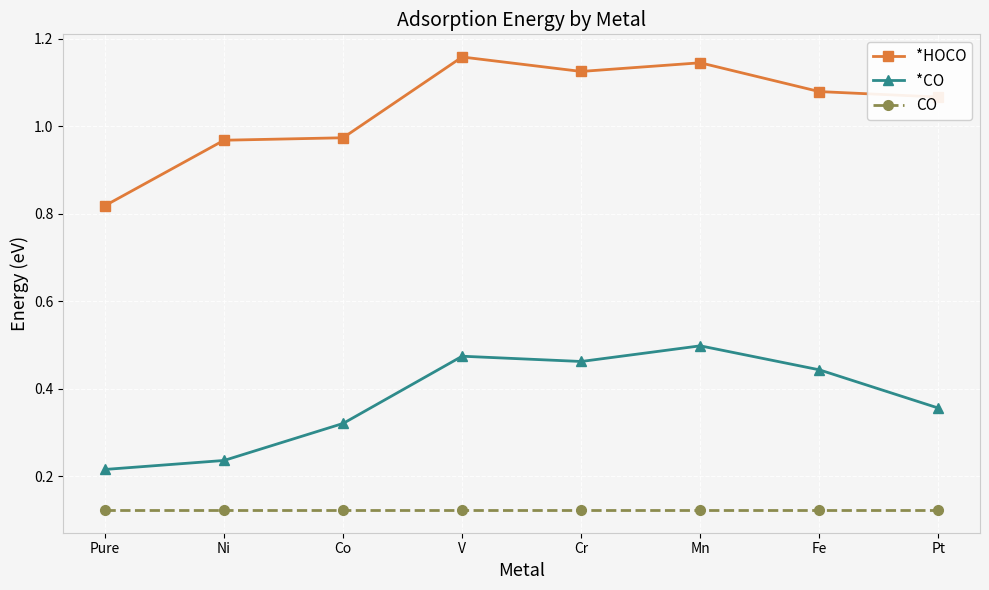

At which label does *HOCO reach its minimum?

Pure